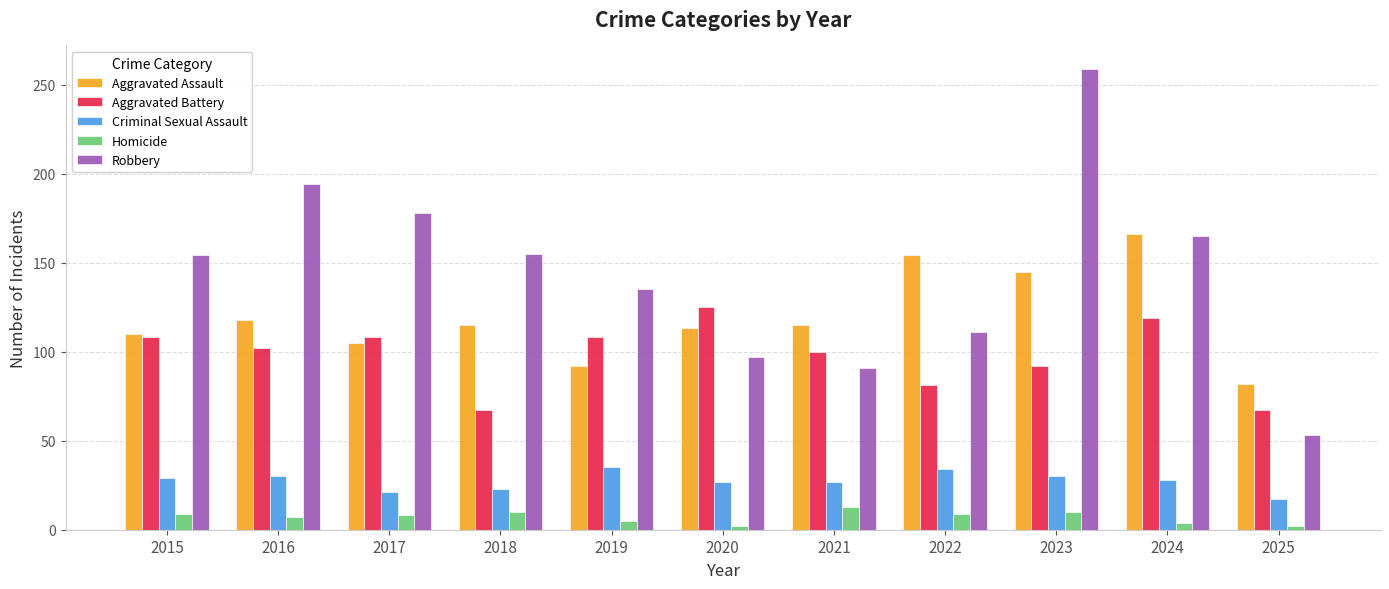

What is the highest value of the Aggravated Battery series?

125